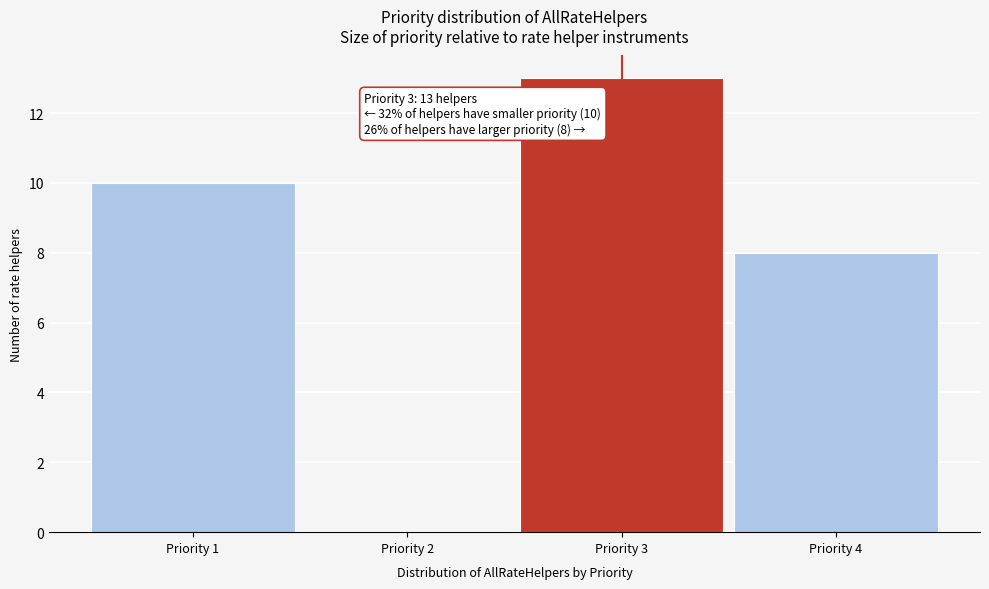

Reading left to right, transcribe all the data shown in this chart.

Priority 1=10	Priority 2=0	Priority 3=13	Priority 4=8